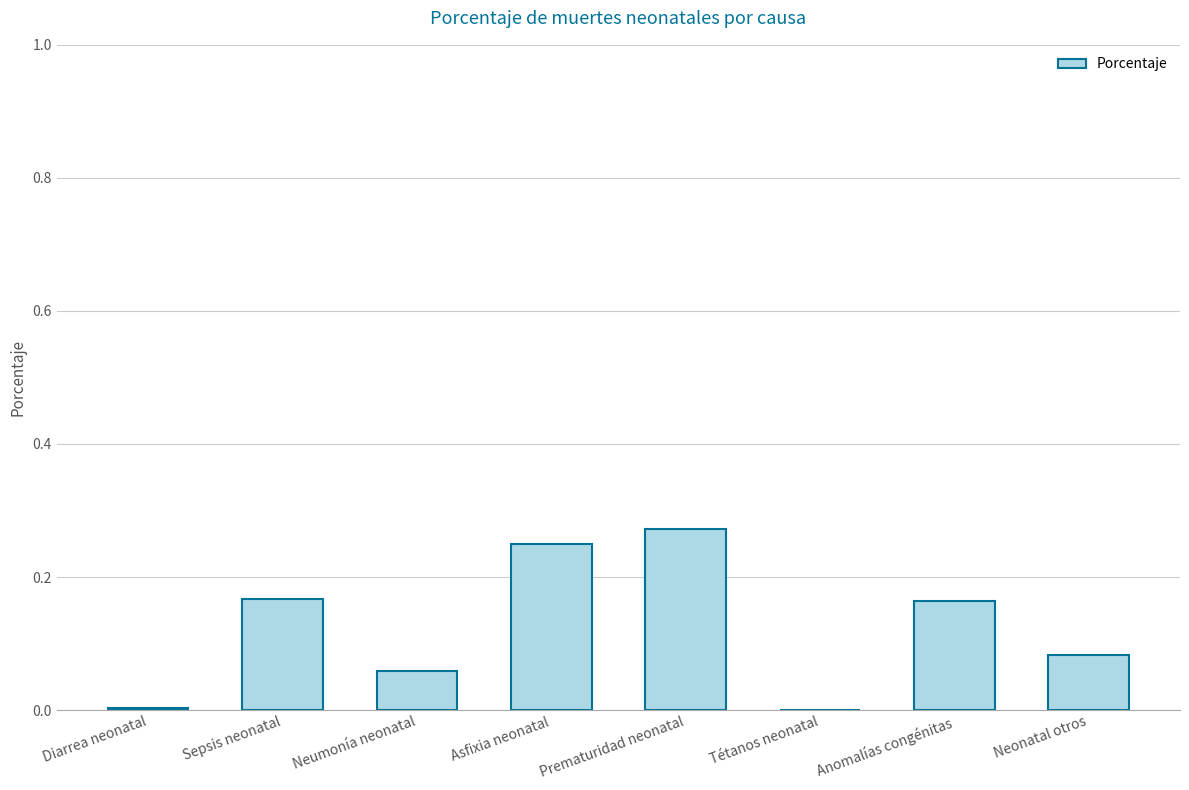

At which category does the chart reach its peak across all series?

Prematuridad neonatal